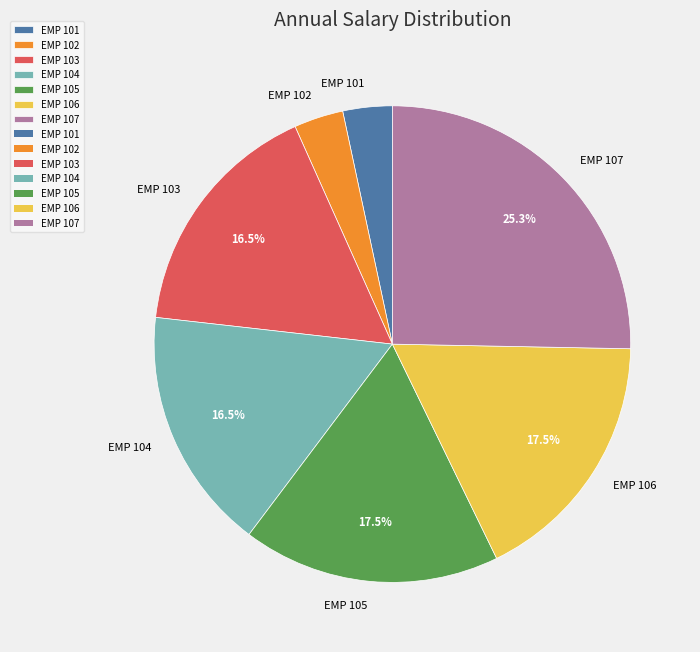

Between EMP 102 and EMP 104, which is larger?

EMP 104